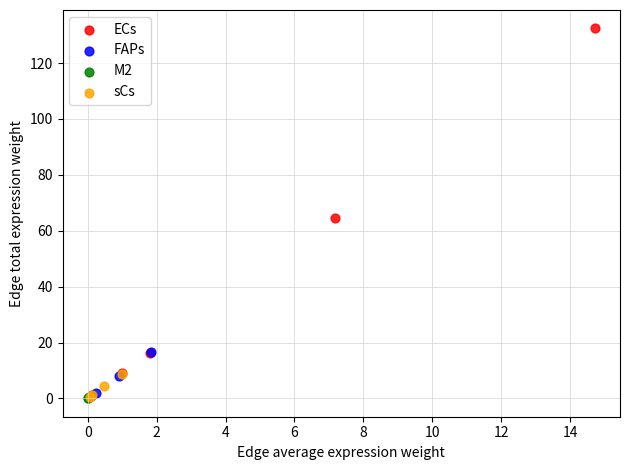

Which series has the widest spread of Y values?

ECs